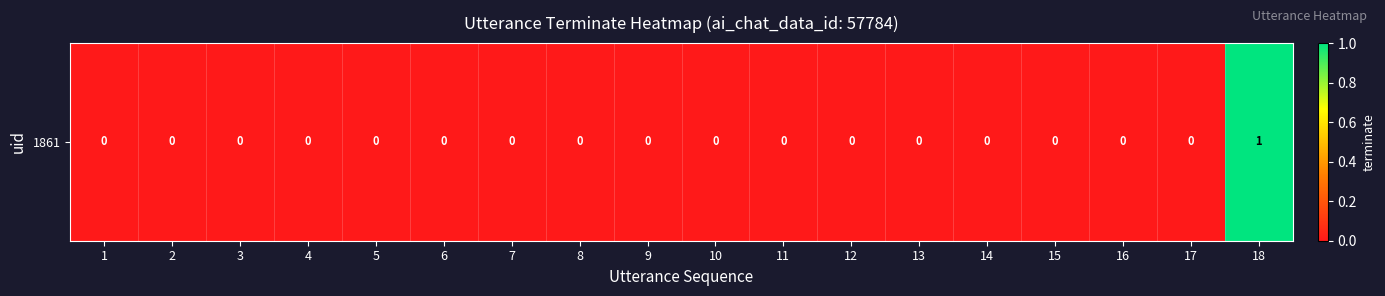

Reading right to left, transcribe all the data shown in this chart.

18=1	17=0	16=0	15=0	14=0	13=0	12=0	11=0	10=0	9=0	8=0	7=0	6=0	5=0	4=0	3=0	2=0	1=0